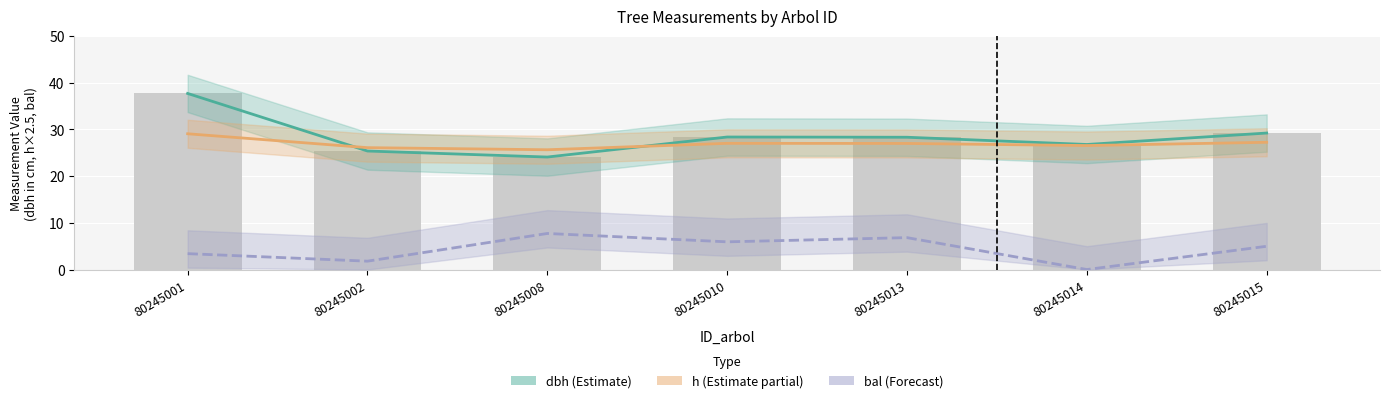

Is it true that bal (Forecast) equals 5.1 at 80245001?

False